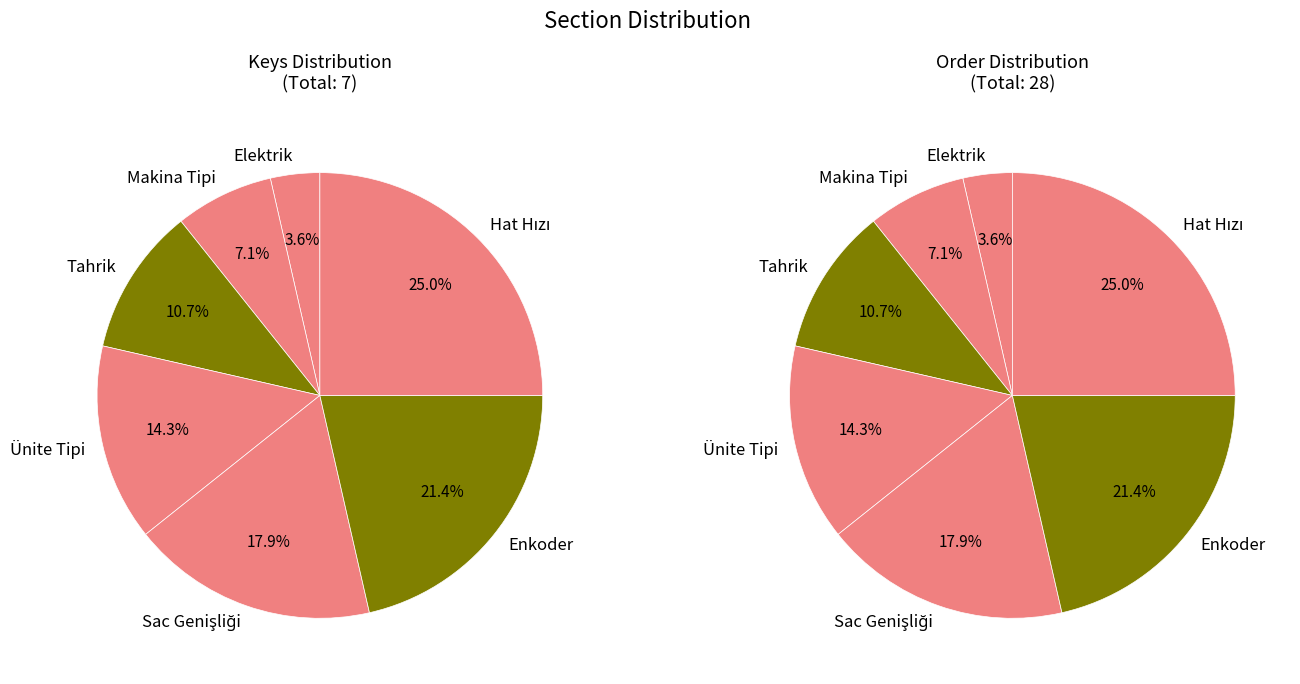

To the nearest percent, what is the combined percentage of ENKODER and ELK?

25%